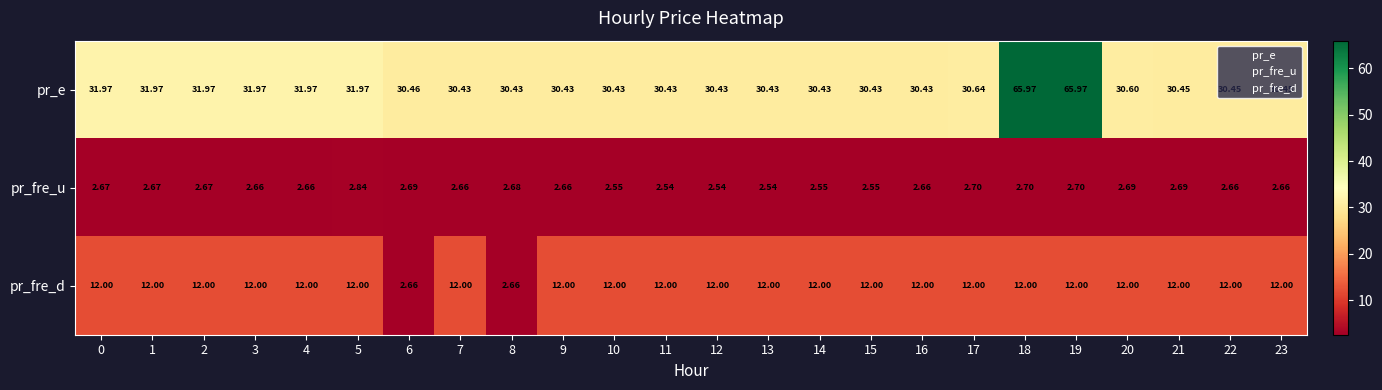

Which series has the largest total across all categories?

pr_e